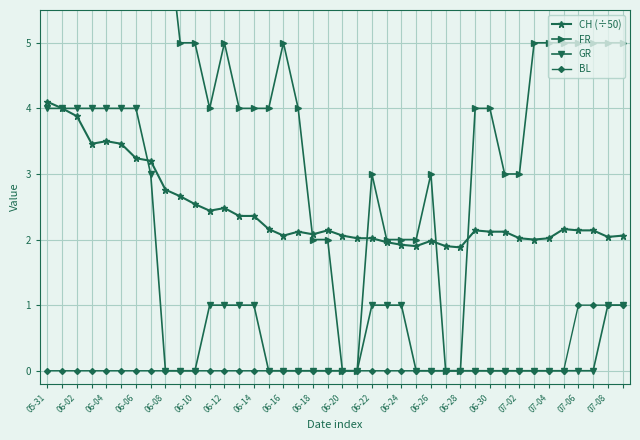

True or false: CH (÷50) has more than 0 interior local peaks.

True